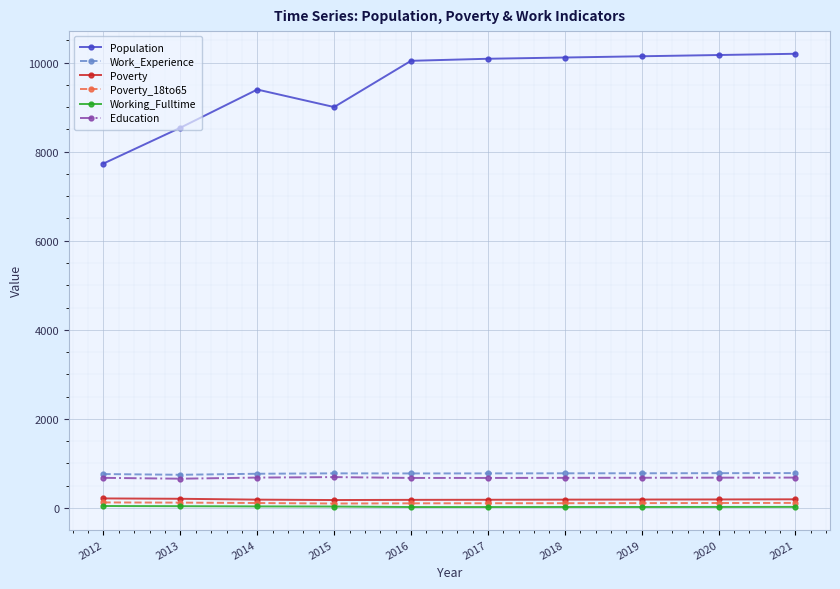

At how many categories does at least one series exceed 6337?

10